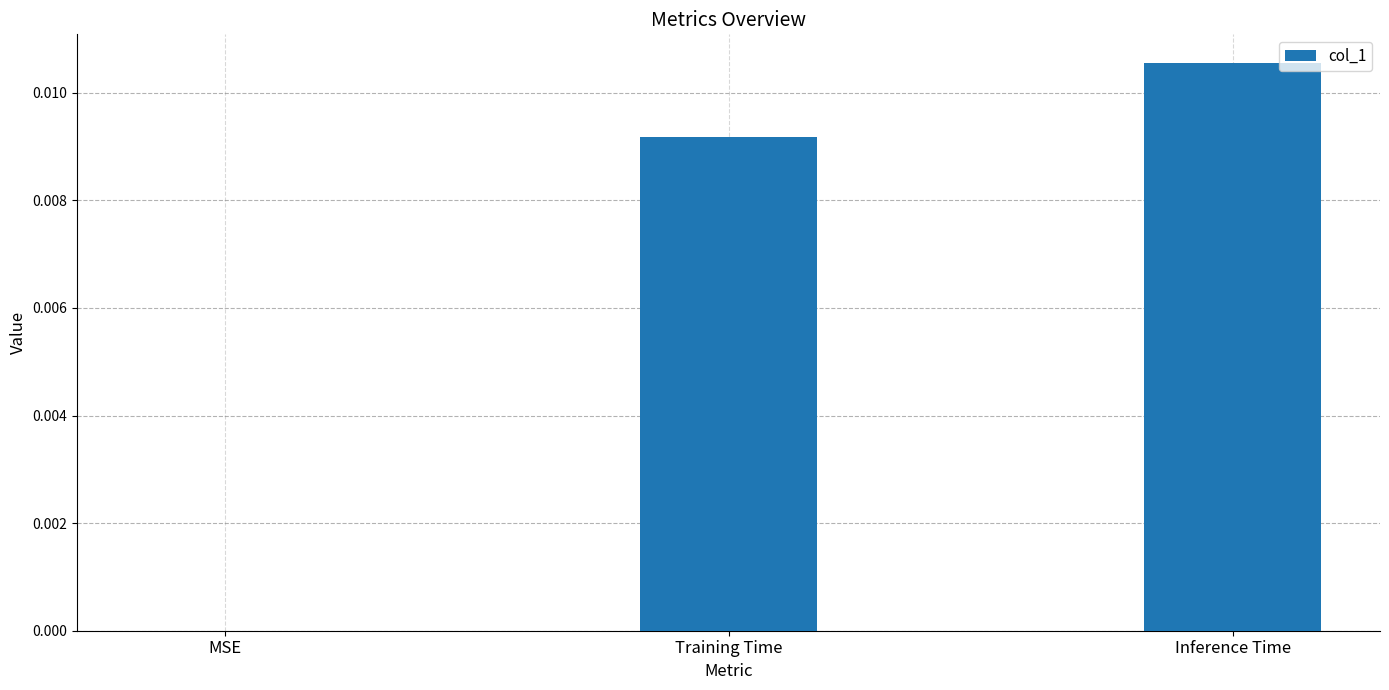

At which category does the chart reach its peak across all series?

Inference Time